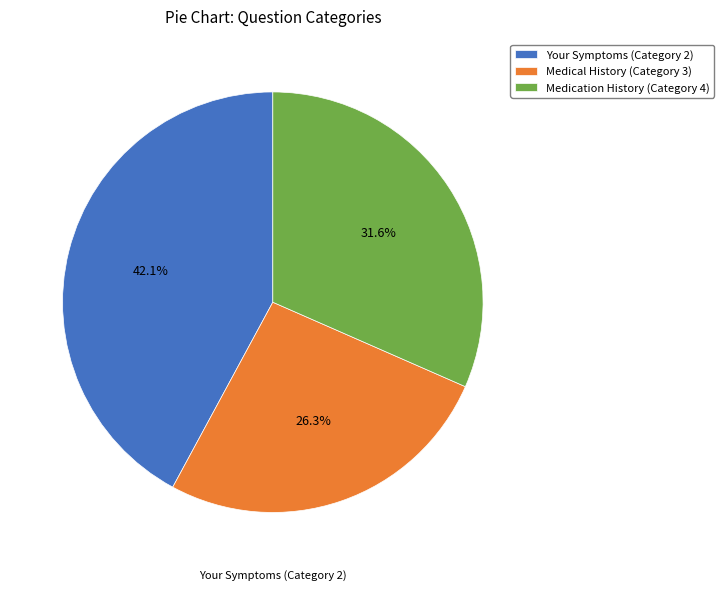

What percentage is the Medical History (Category 3) slice, to the nearest percent?

26%